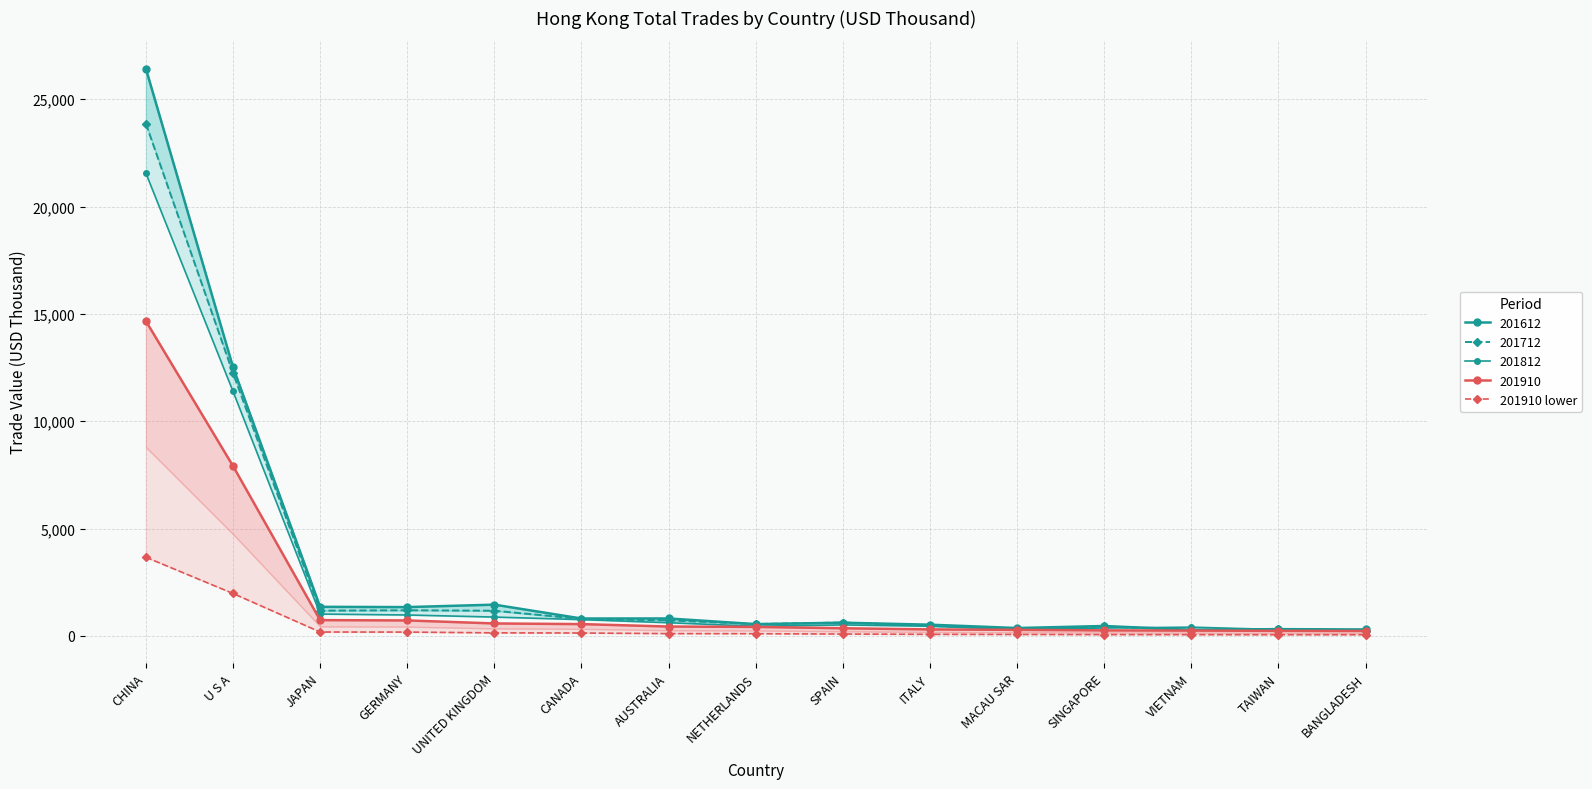

What position from the left is VIETNAM?

13